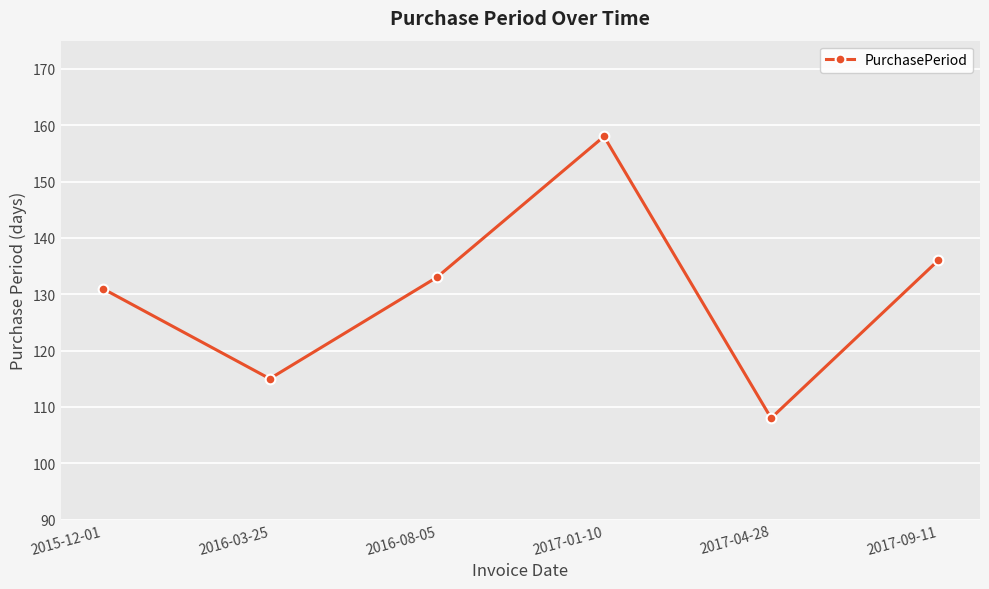

Which category has the lowest value across all series?

2017-04-28